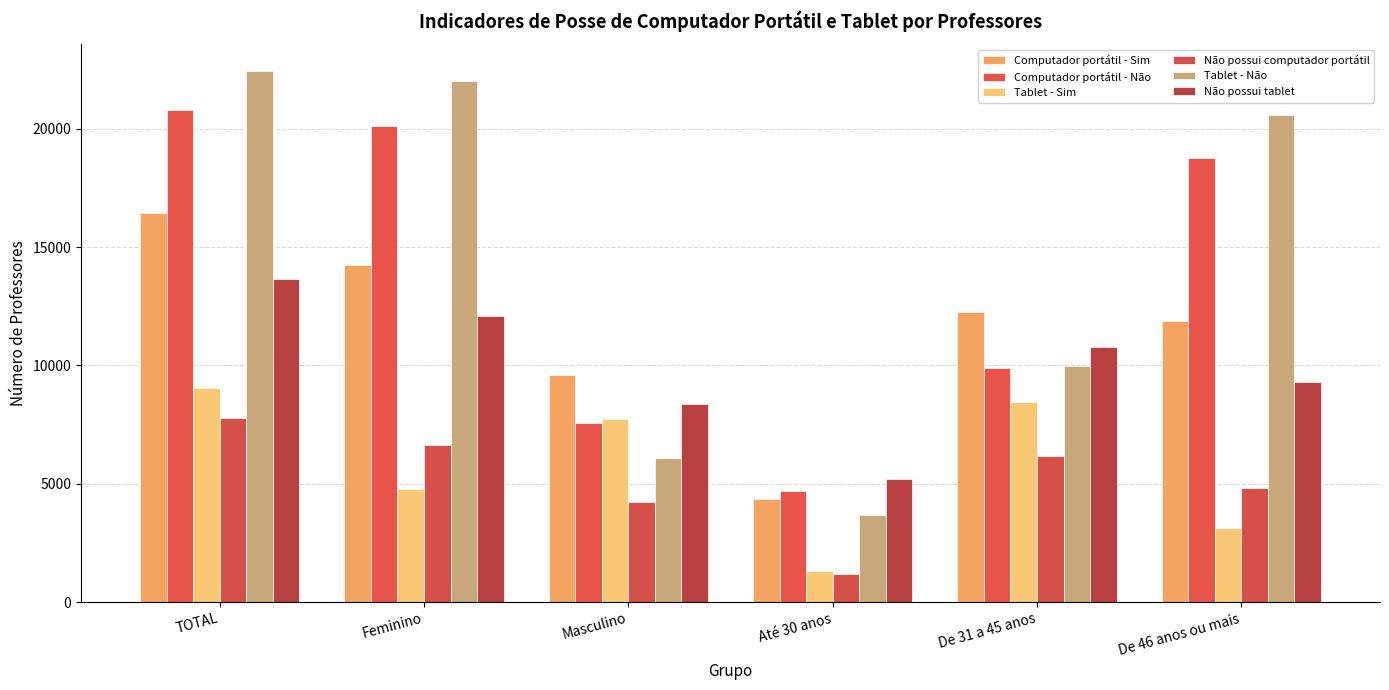

What is the value of the Computador portátil - Não bar at the 2nd from the left?

20097.8